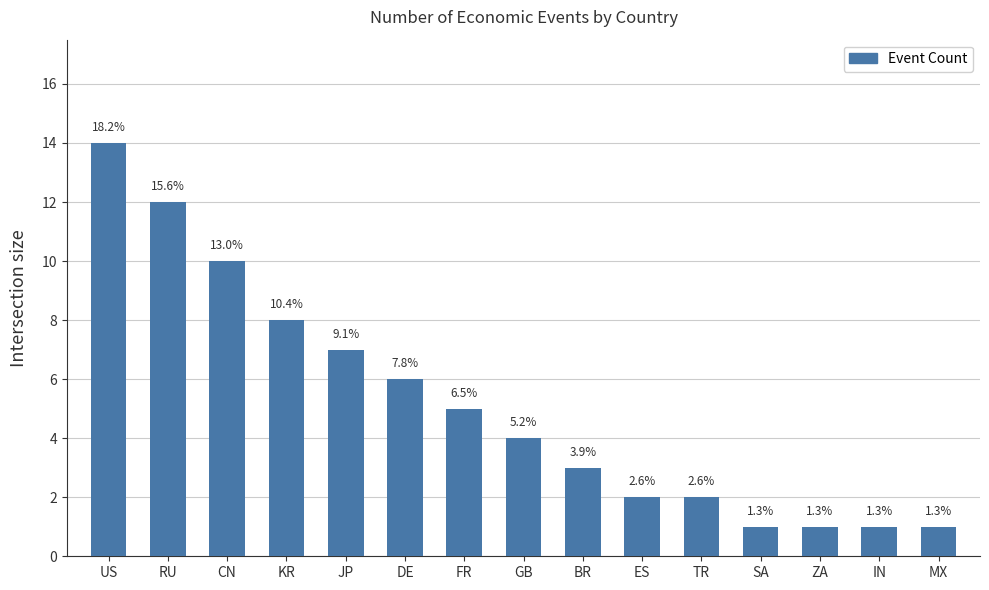

What is the sum of the values at SA and BR?

4